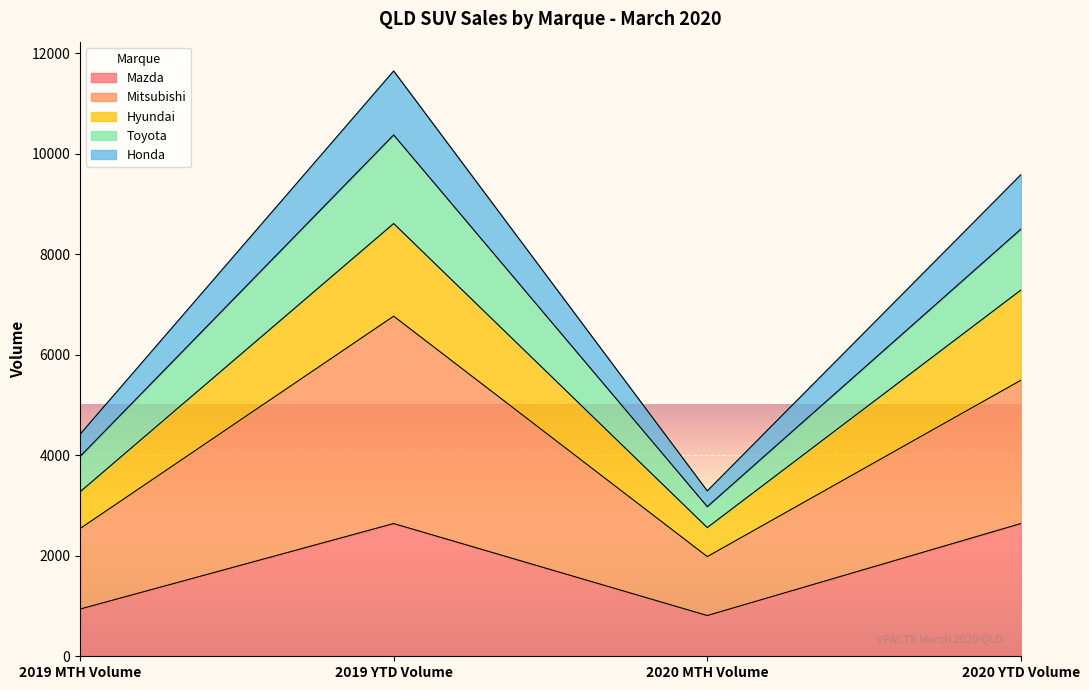

True or false: Mazda and Toyota cross at least once.

False